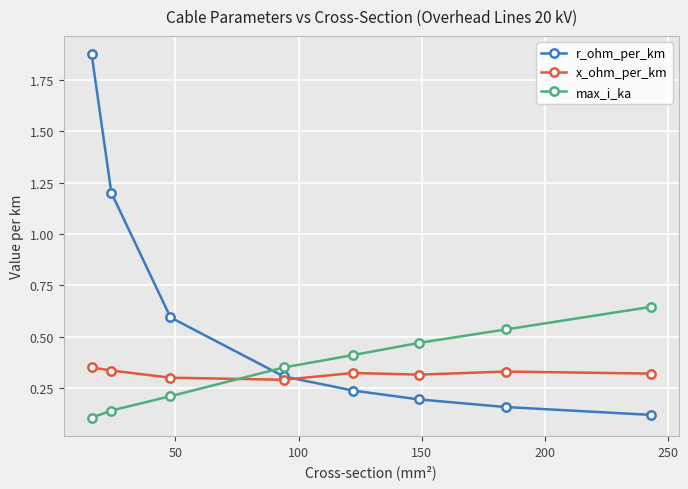

At how many categories does at least one series exceed 0?

8